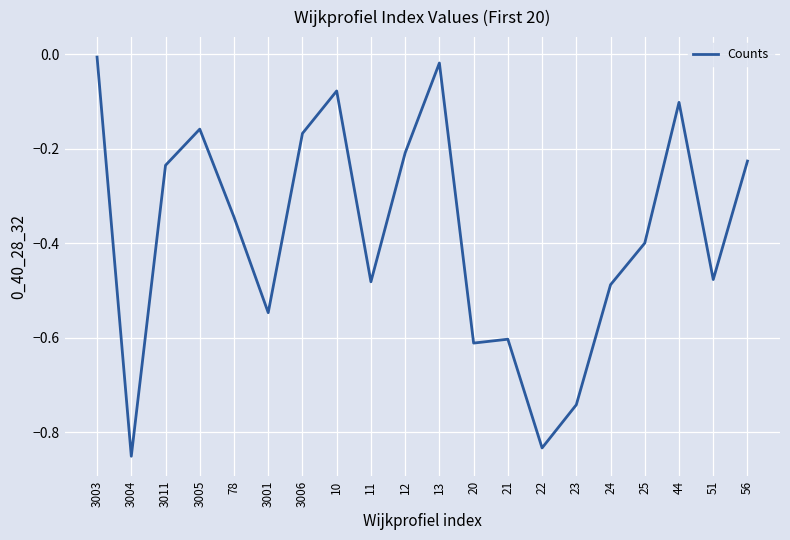

What is the sum of all values?

-7.6